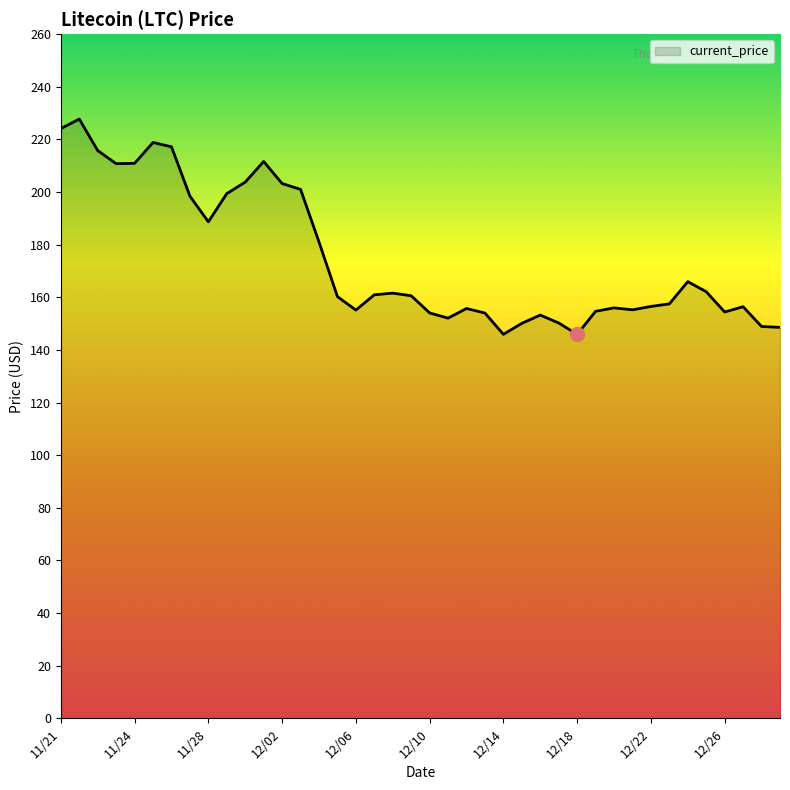

What is the smallest value displayed?

145.9